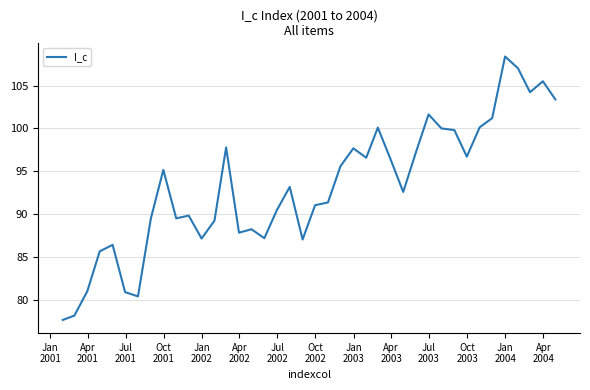

What is the smallest value displayed?

77.7